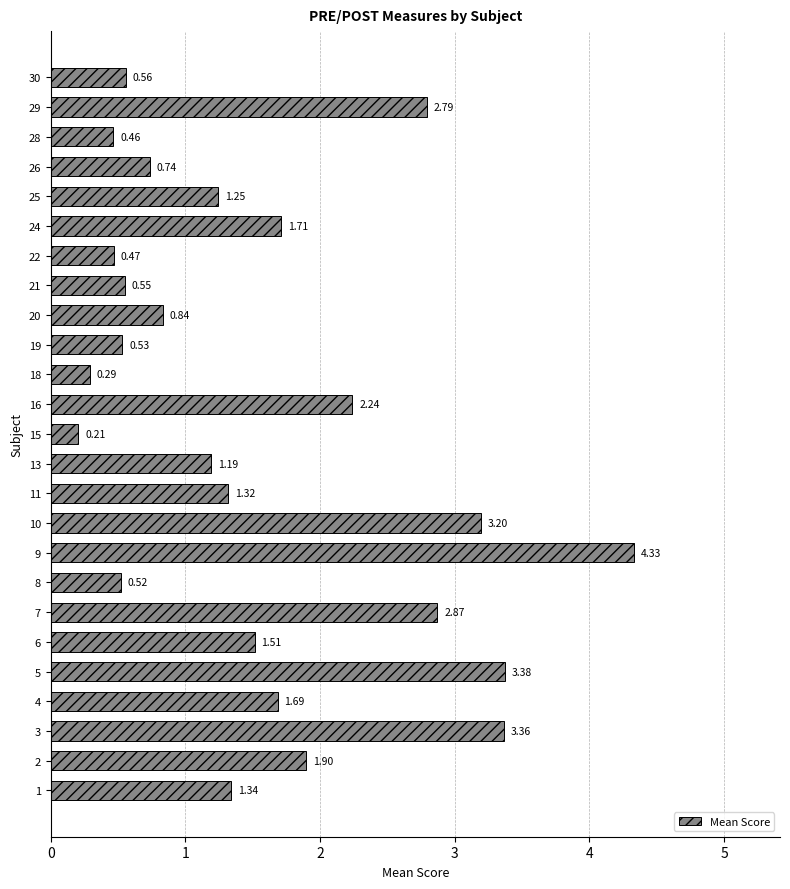

What is the change in value from 1 to 20?

-0.5